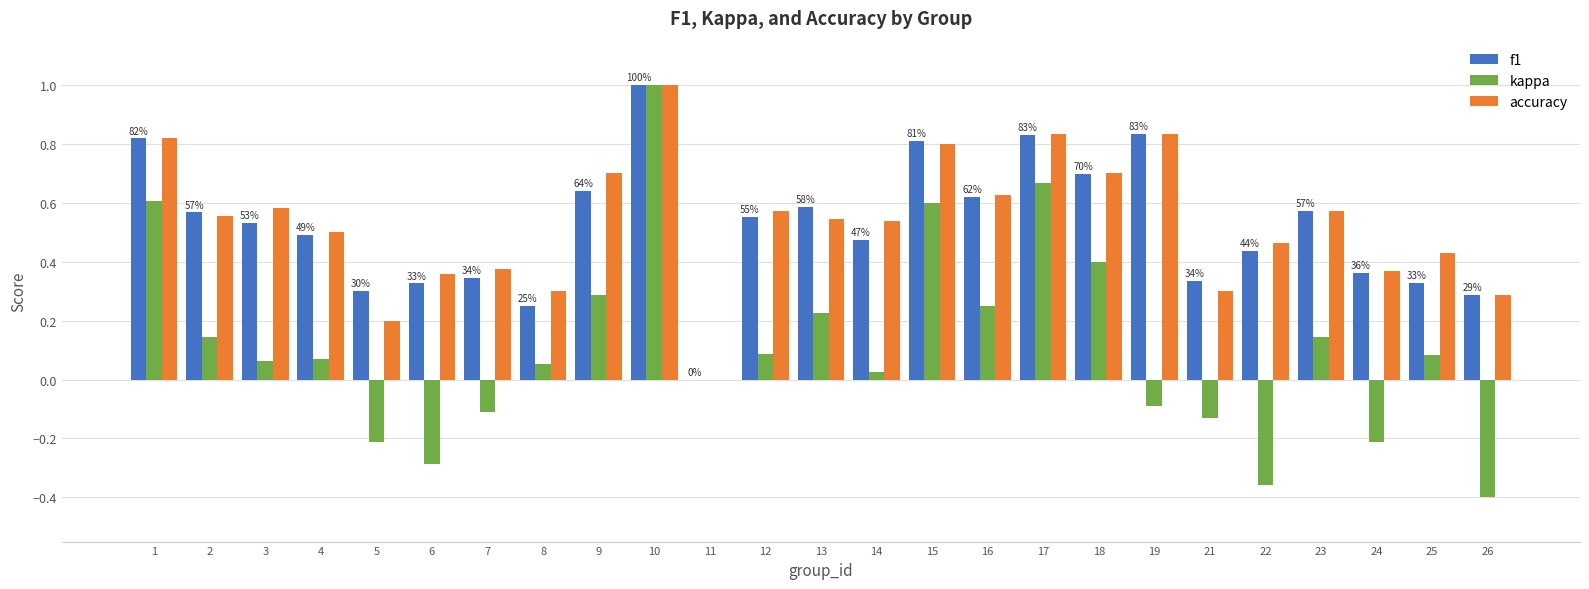

The kappa series shows 0.0 at 11. True or false?

True